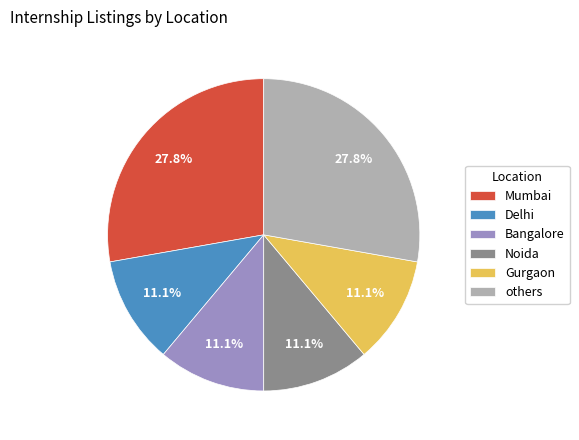

Does Noida account for over 50% of the chart?

No